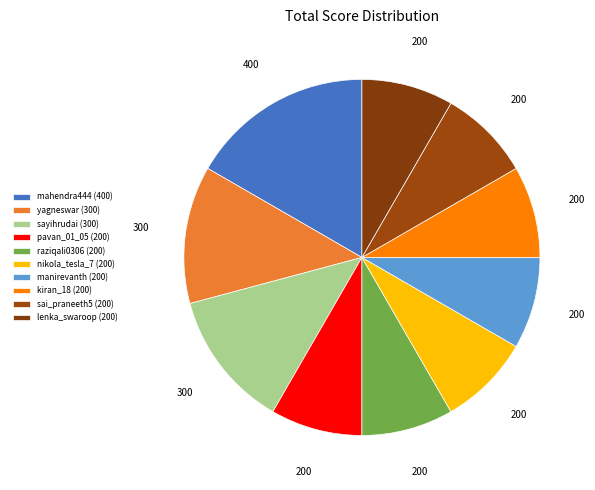

Count the number of slices in the pie.

10